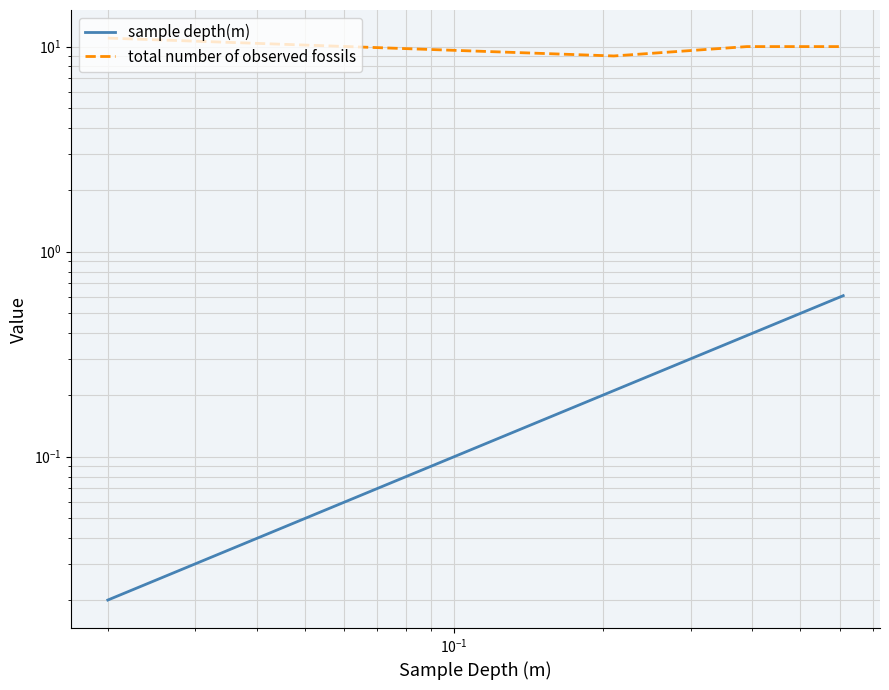

What are all the series names shown in the legend?

sample depth(m), total number of observed fossils